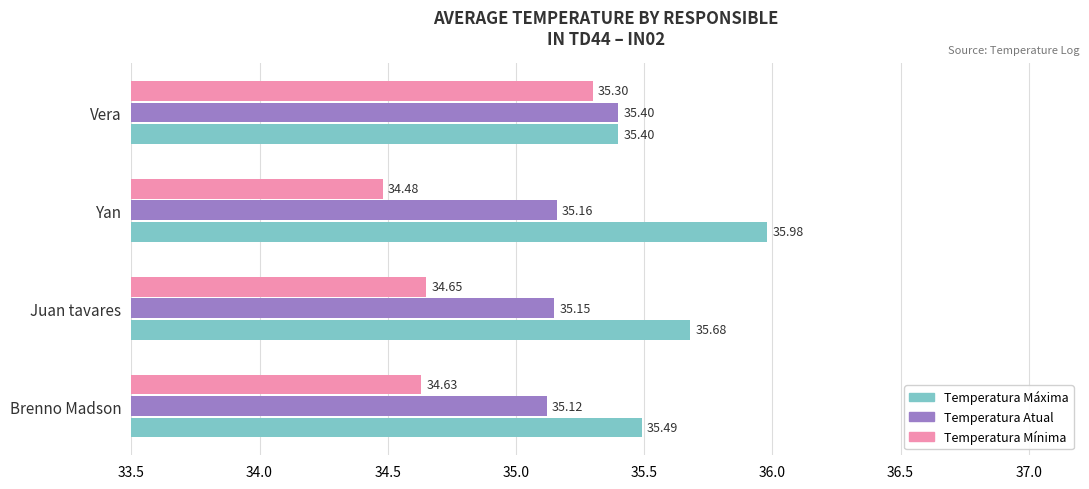

Rank the categories by Temperatura Mínima value from highest to lowest.

Vera, Juan tavares, Brenno Madson, Yan